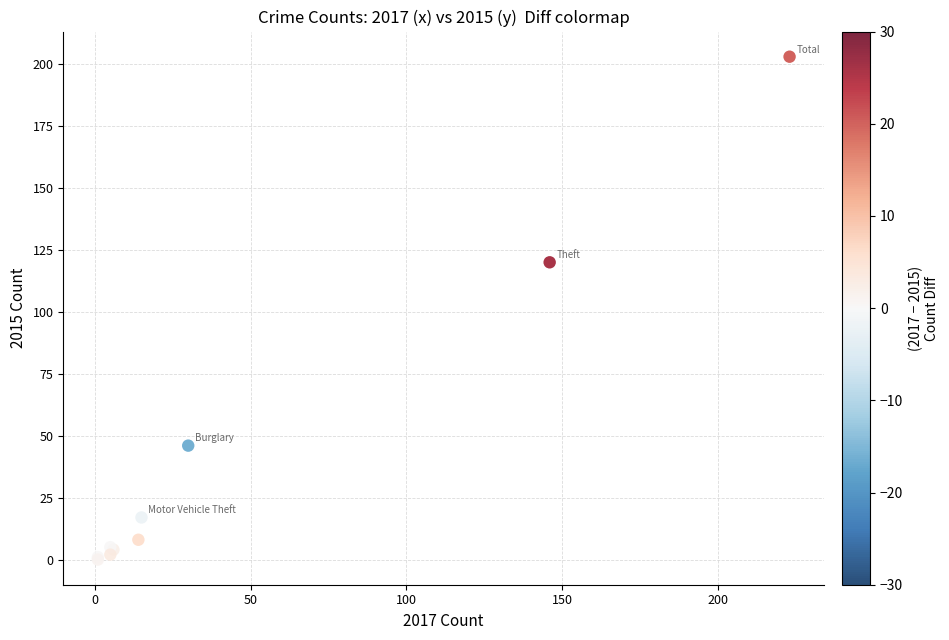

What Y value in the scatter plot is closest to 101?

120